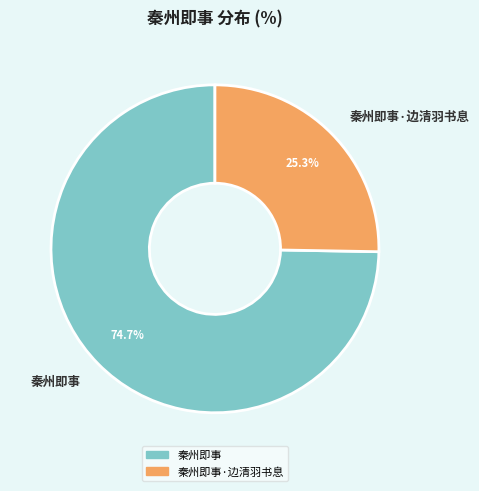

Approximately how many times larger is the value at 秦州即事 compared to 秦州即事·边清羽书息?

3.0